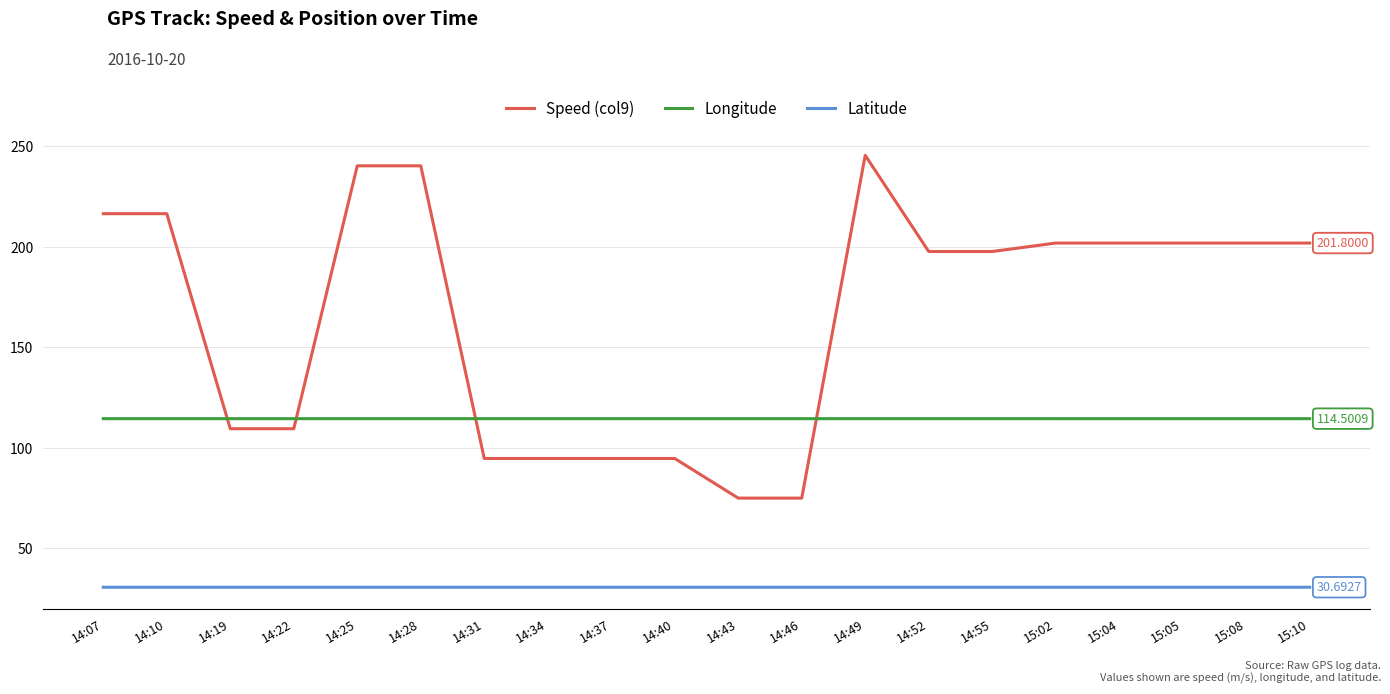

Between which two adjacent categories do Longitude and Speed (col9) first intersect?

14:10 and 14:19